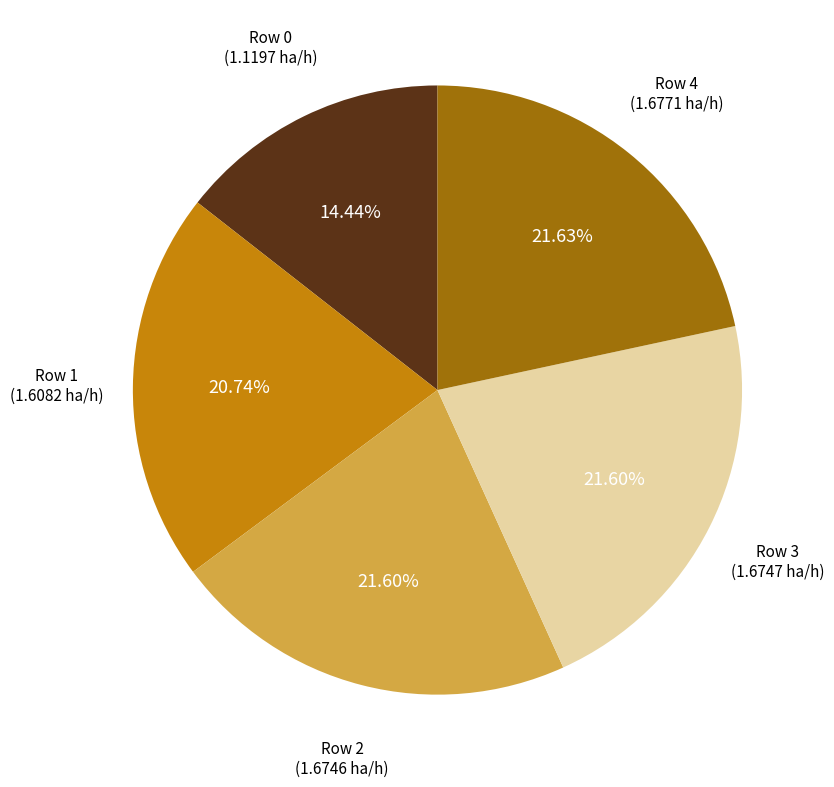

Does any single category account for the majority?

No